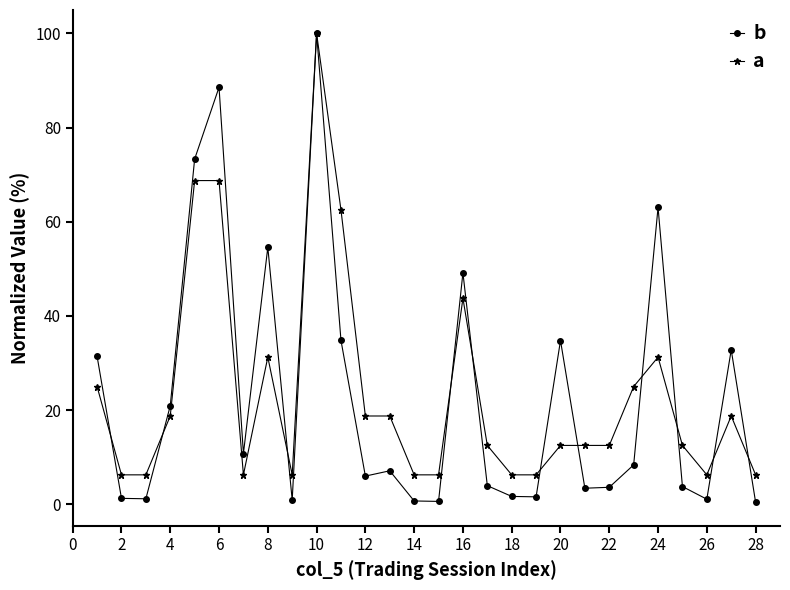

At how many categories does at least one series exceed 16?

14